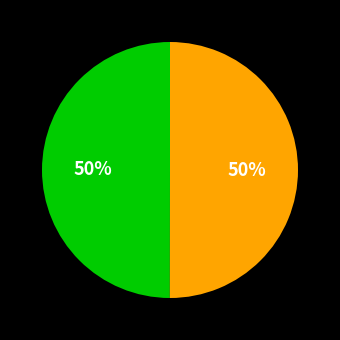

To the nearest percent, what is the average slice percentage?

50%